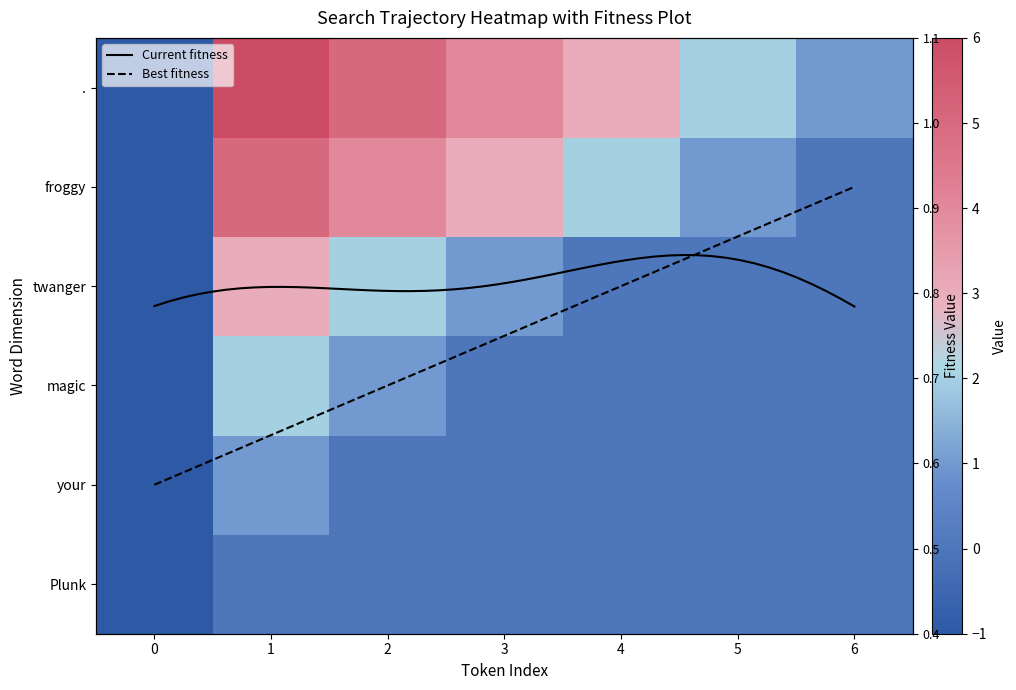

At which label does froggy reach its peak?

1